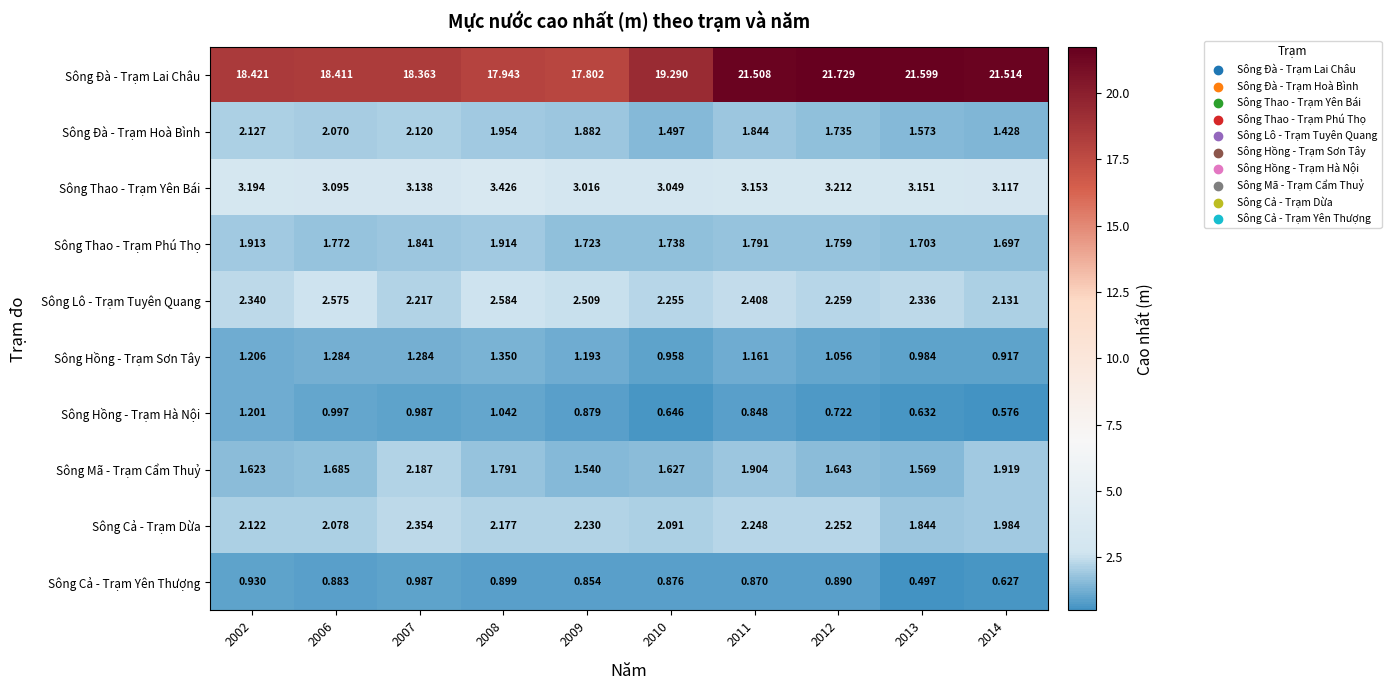

Is the value of Sông Mã - Trạm Cẩm Thuỷ at 2007 greater than the value of Sông Đà - Trạm Hoà Bình at 2006?

Yes